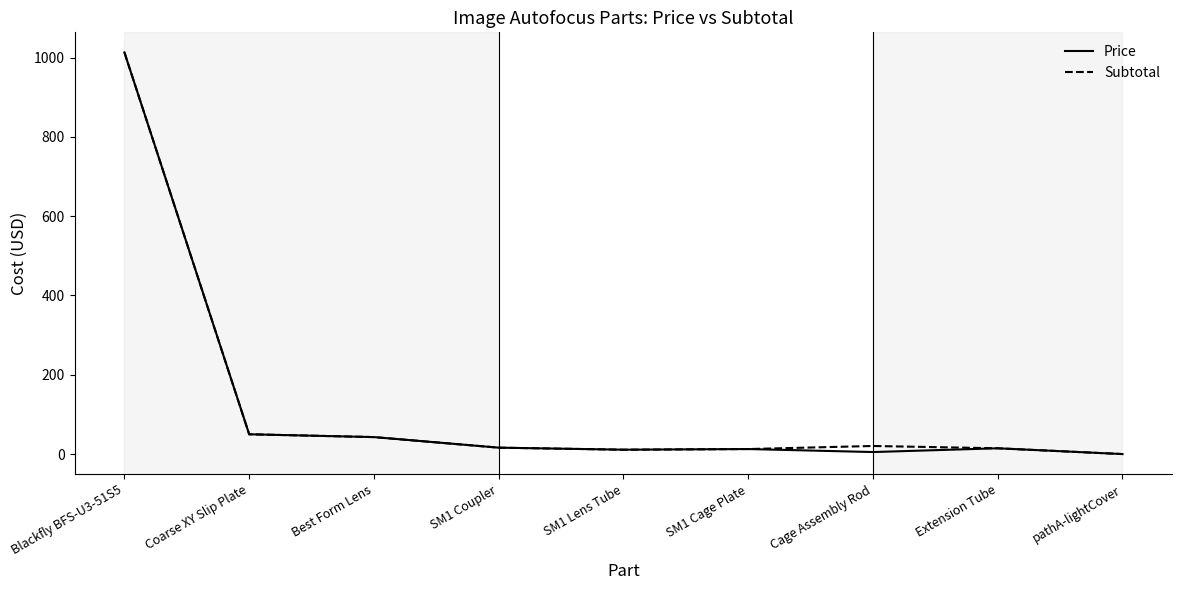

Where is Subtotal nearest to the value 506?

Coarse XY Slip Plate